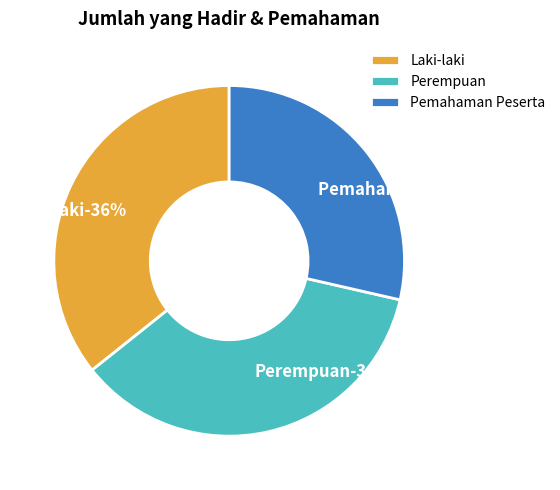

The Perempuan slice represents 36% of the pie. True or false?

True